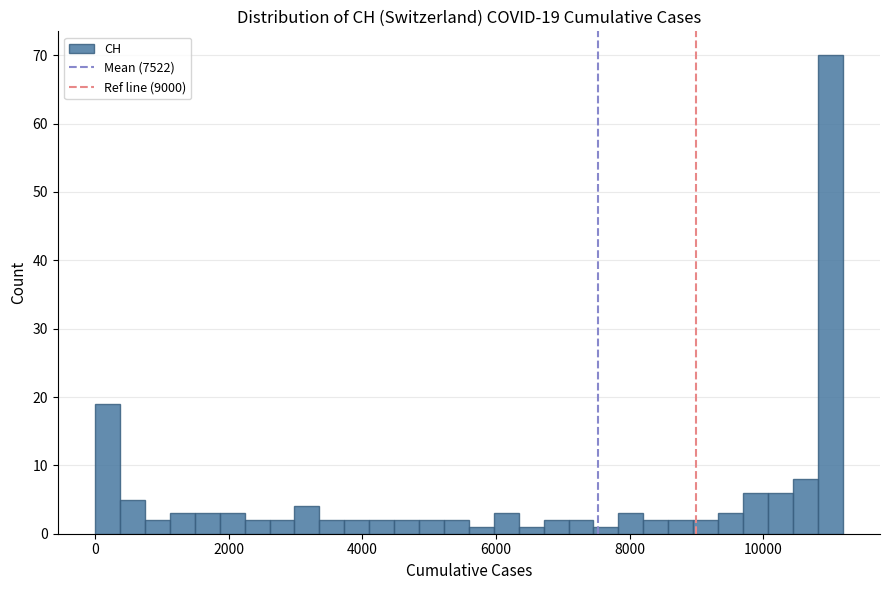

Read against the x-axis, roughly where is the centre of the tallest bar?

11000